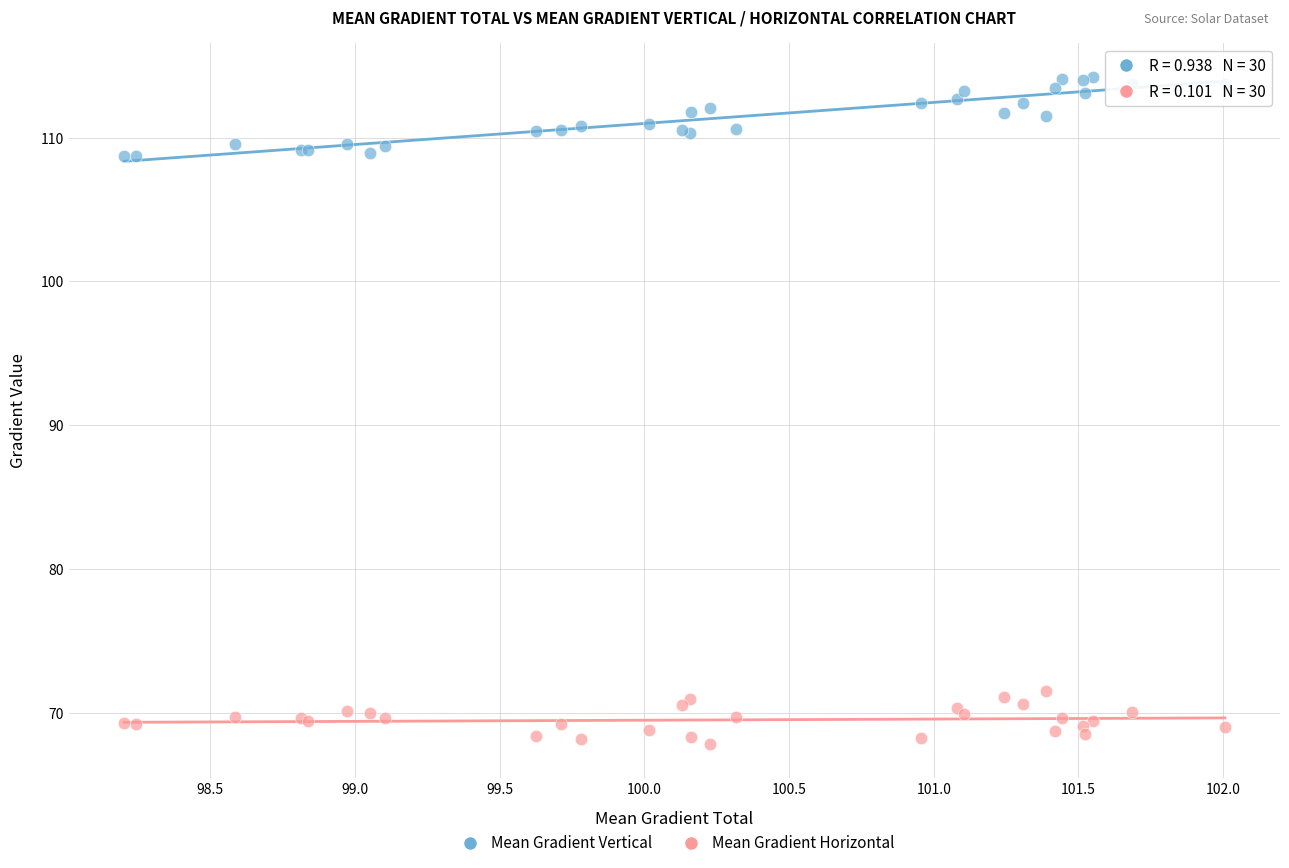

Which series reaches the maximum Y coordinate?

Mean Gradient Vertical